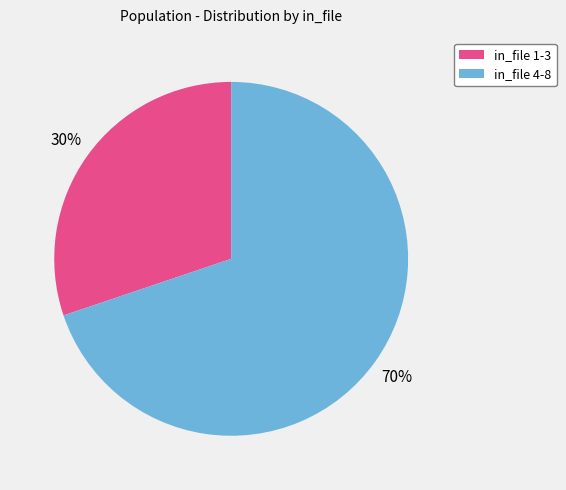

Is there a majority slice in this chart?

Yes